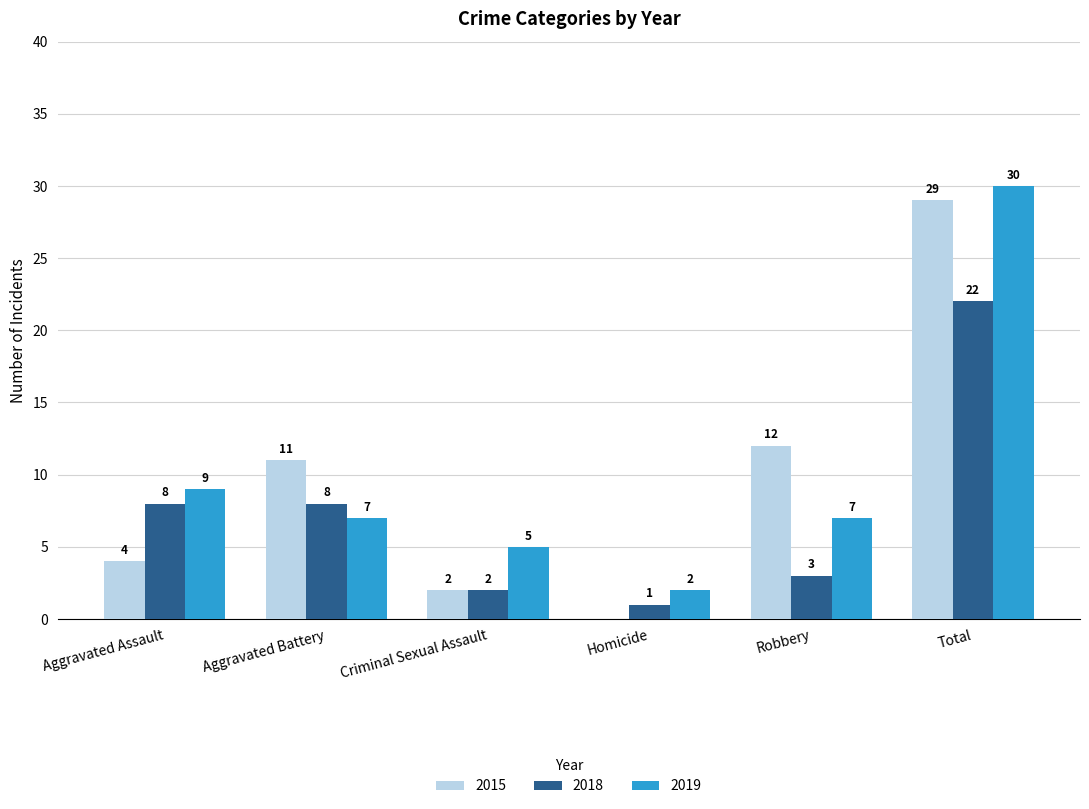

How many distinct data groups are displayed?

3